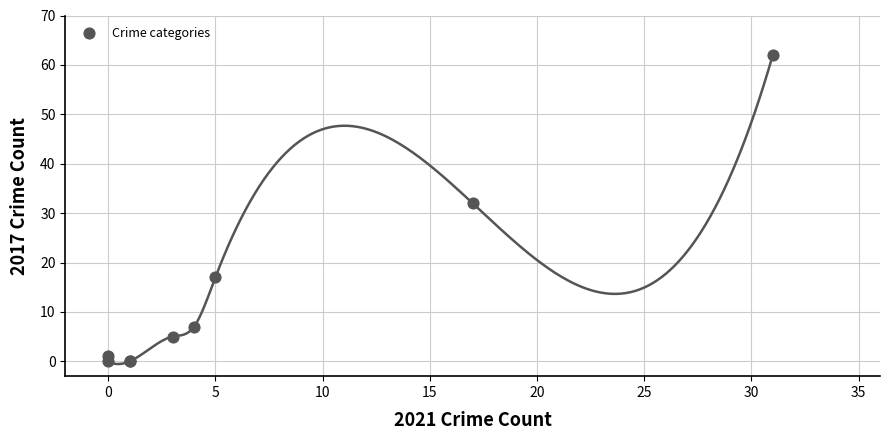

What Y value in the scatter plot is closest to 31?

32